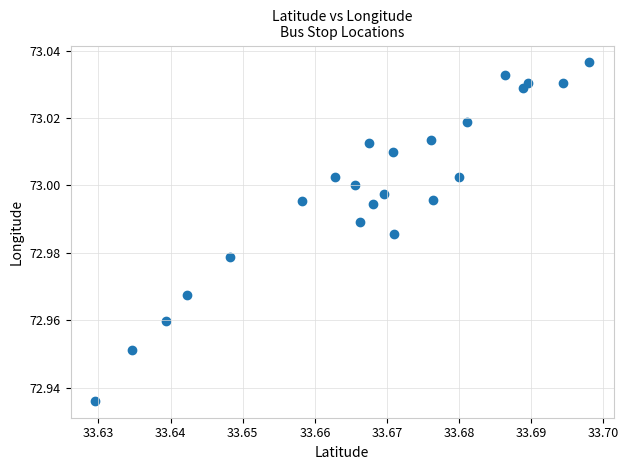

How many points are shown in the scatter plot?

23